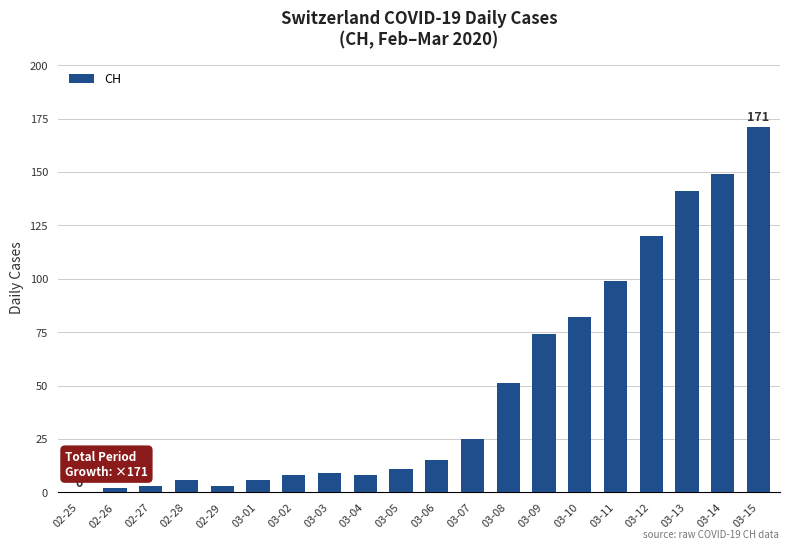

Does the chart contain stacked bars?

No